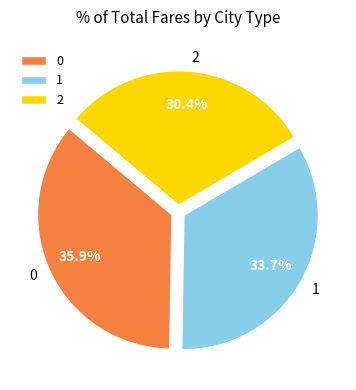

Approximately how many times larger is the value at 0 compared to 2?

1.2